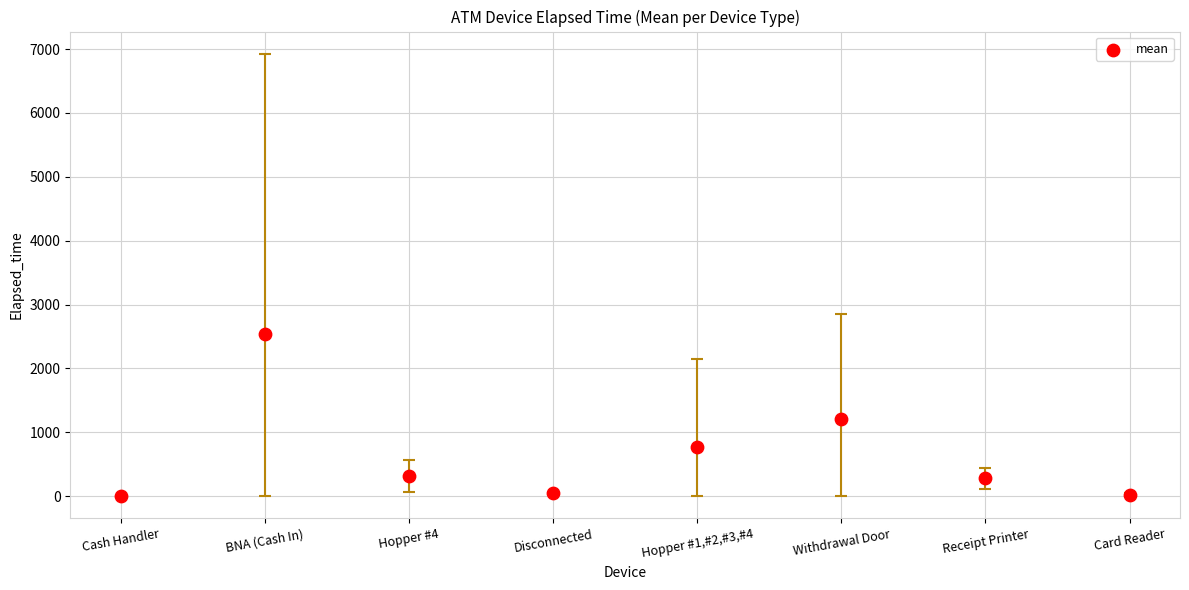

What is the range of Y values (max minus min)?

2541.5